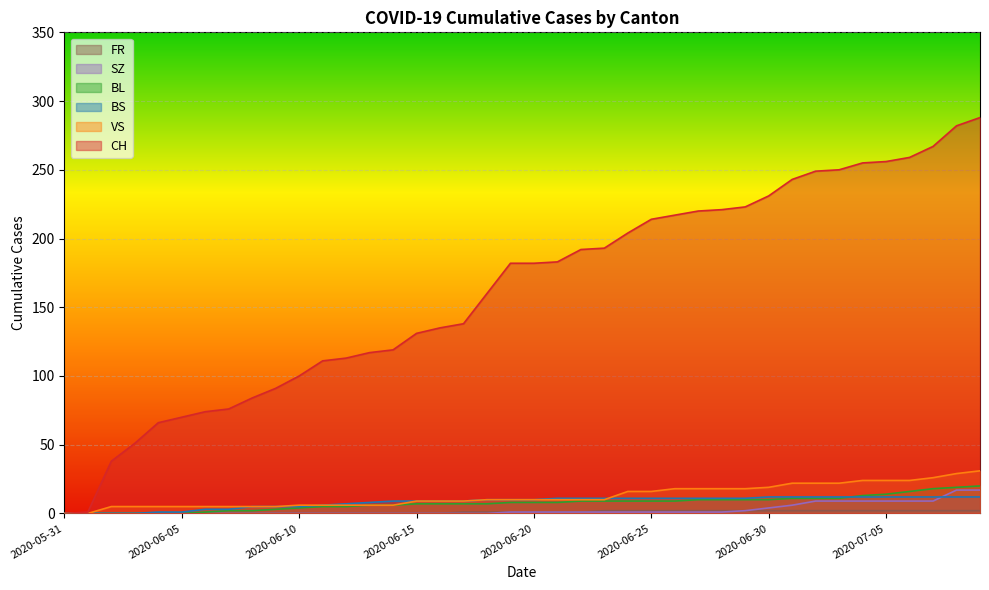

What is the label of the 38th point from the left?

2020-07-07